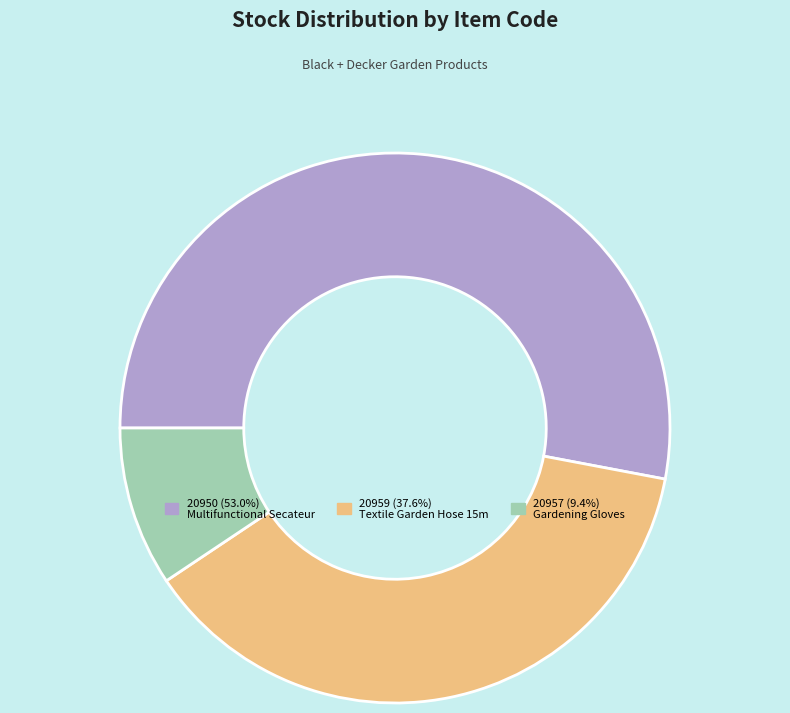

Do 20957 and 20959 together represent more than half of the pie?

No